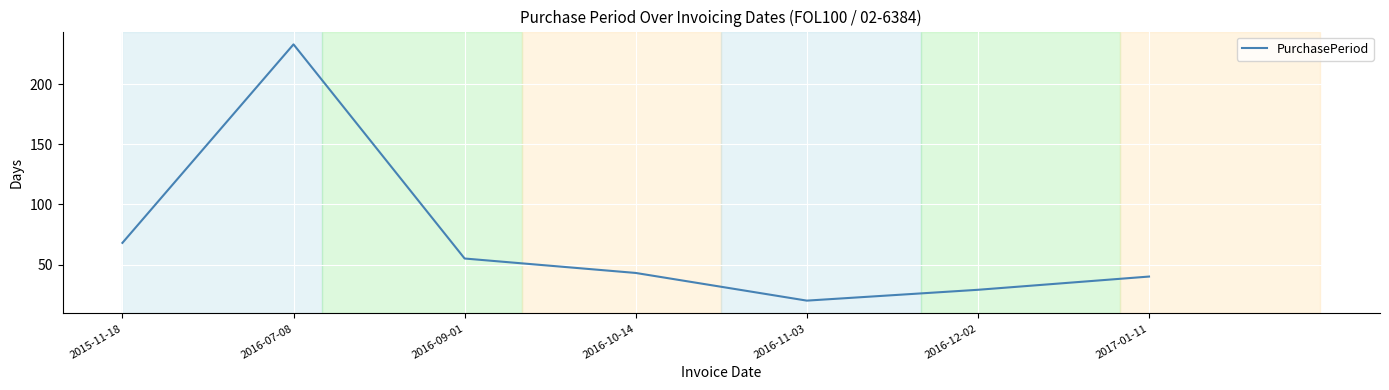

At which category does the chart reach its peak across all series?

2016-07-08